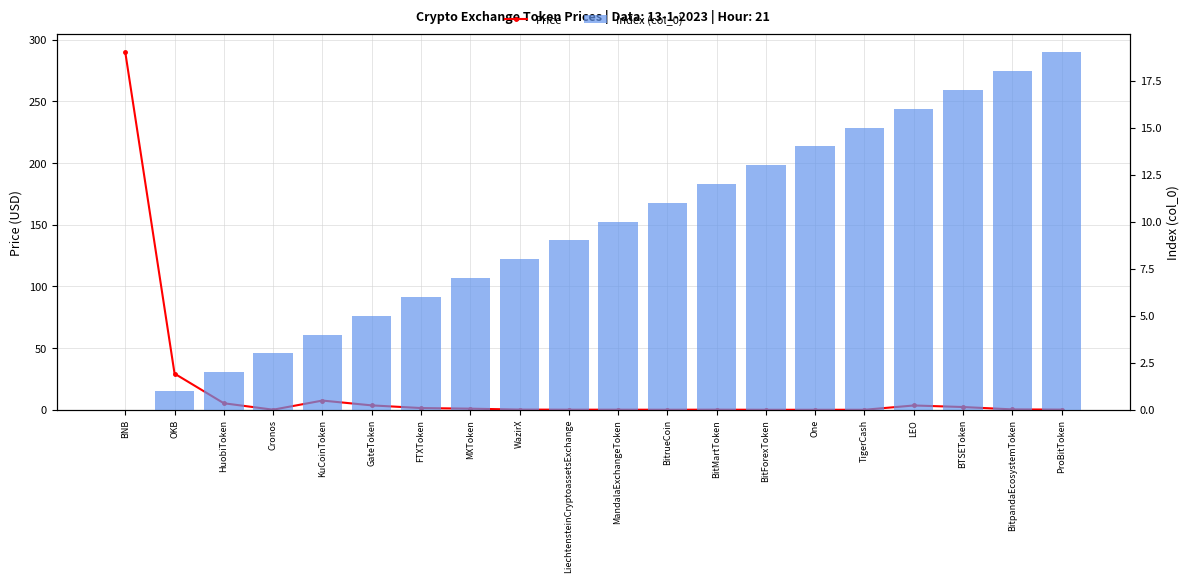

Is it true that Price equals 0.1 at LiechtensteinCryptoassetsExchange?

True